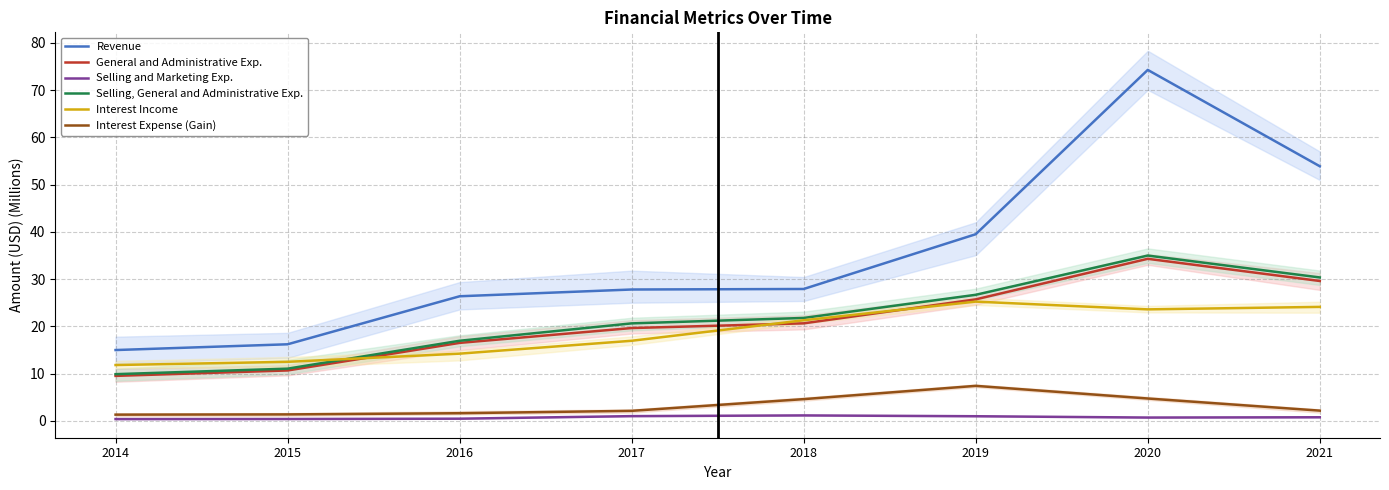

True or false: Revenue has more than 1 points higher than both neighbors.

False